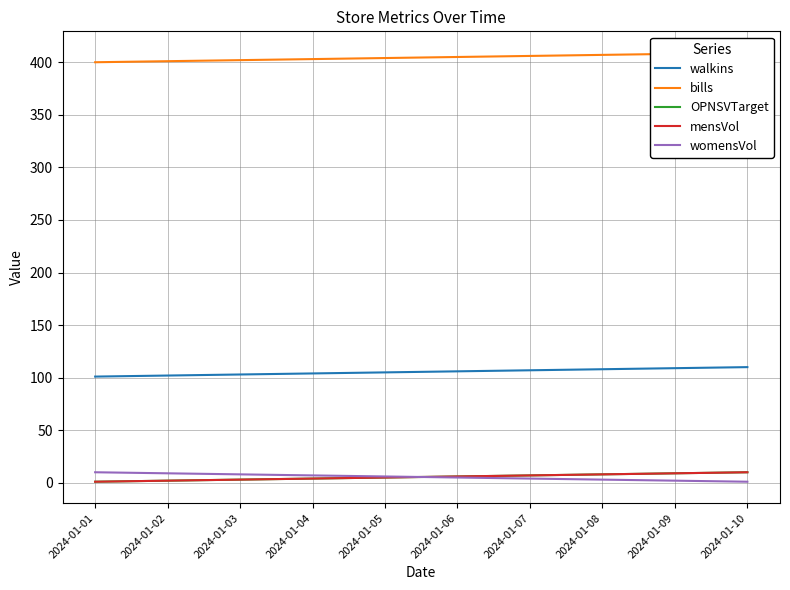

Which has a higher value, 2024-01-10 or 2024-01-06?

2024-01-10